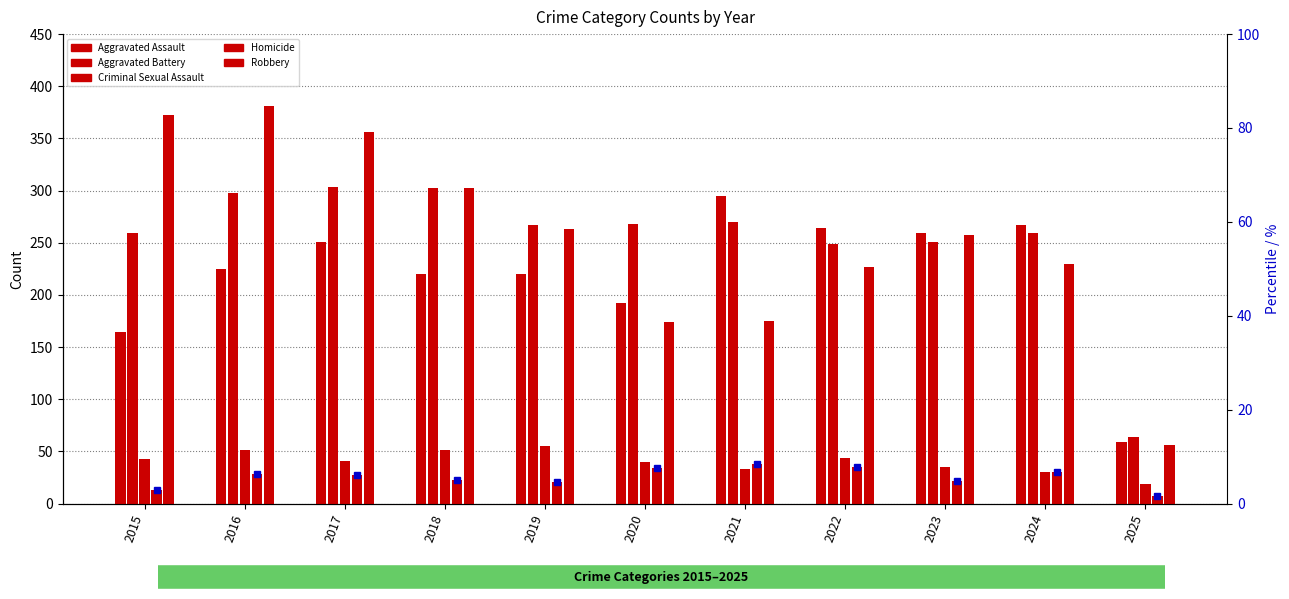

What is the total value across all series at 2022?

819